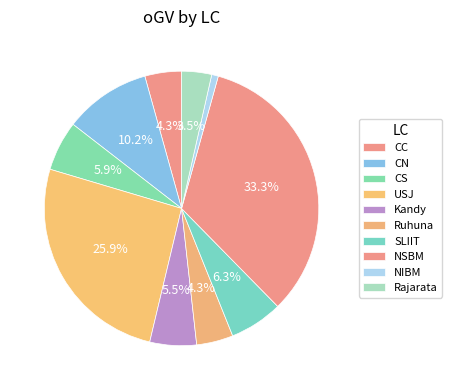

To the nearest percent, what portion does CS represent?

6%